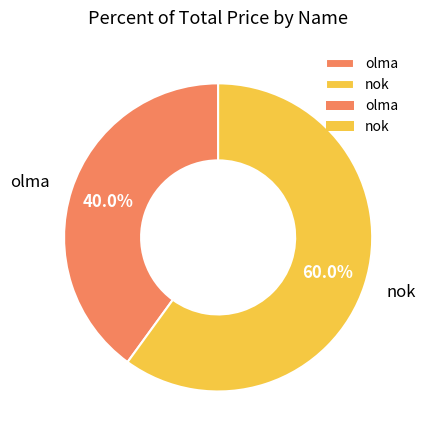

To the nearest percent, what is the combined percentage of olma and nok?

100%